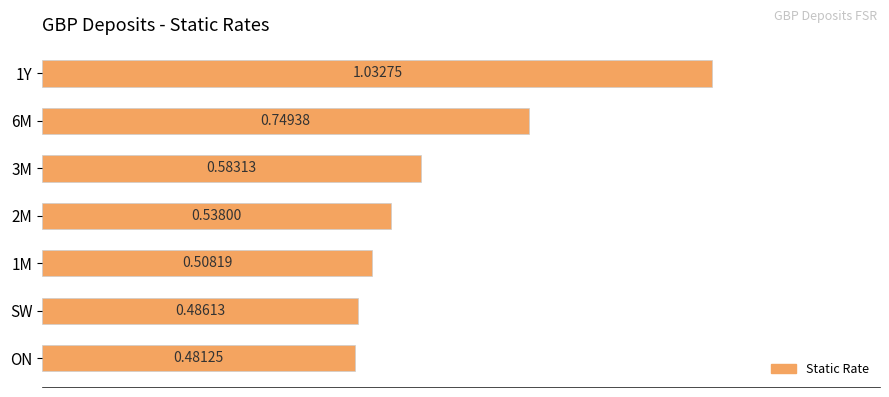

Between ON and SW, which is larger?

SW